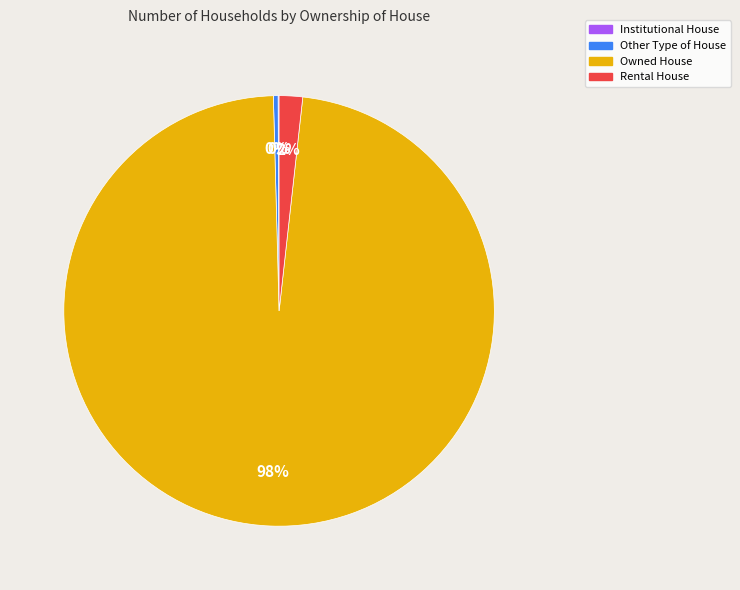

Between Rental House and Other Type of House, which is larger?

Rental House